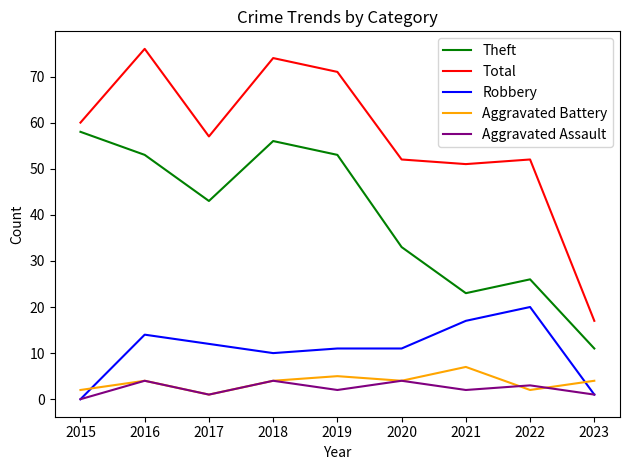

True or false: Total and Aggravated Battery intersect in this chart.

False